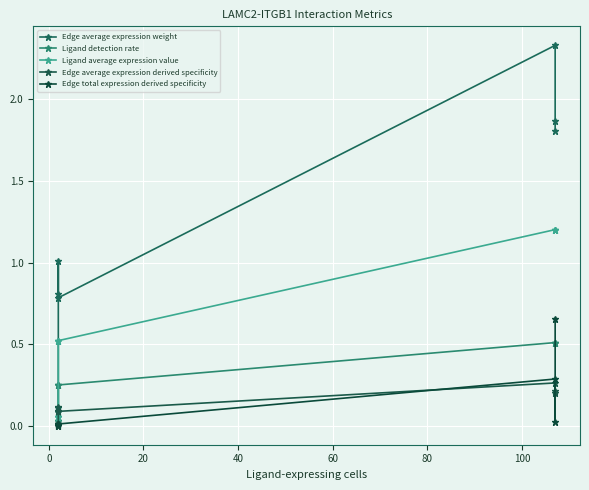

True or false: Ligand average expression value and Edge average expression weight cross at least once.

False